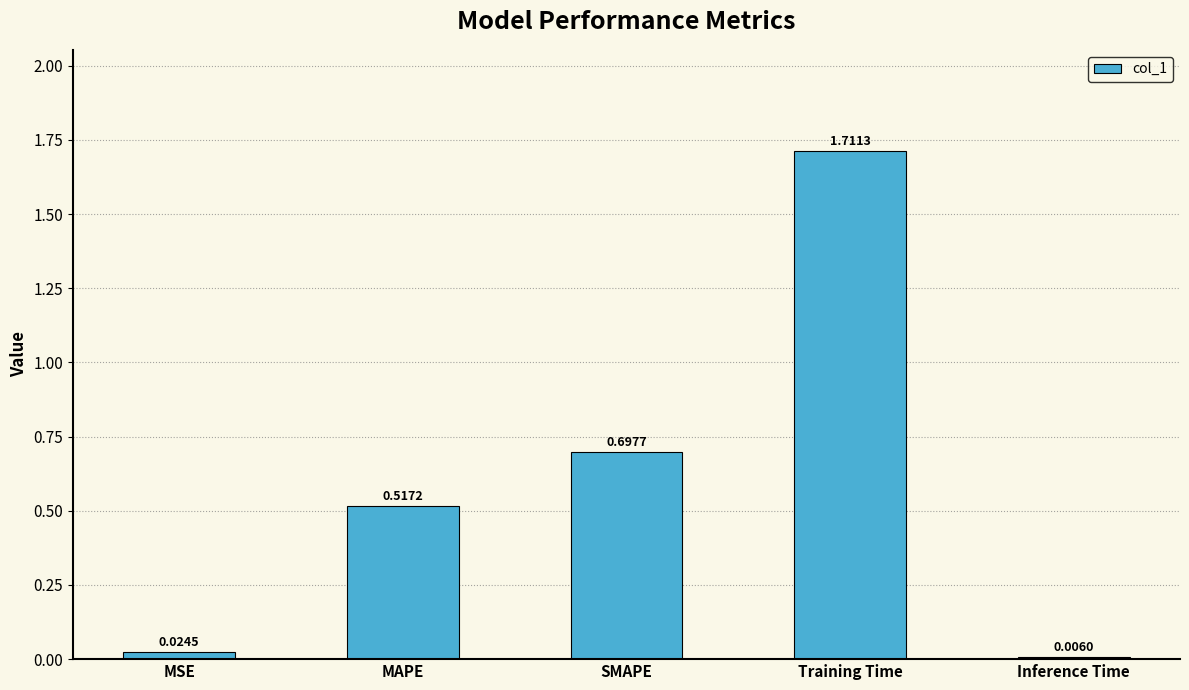

Where is the data nearest to the value 0?

Inference Time